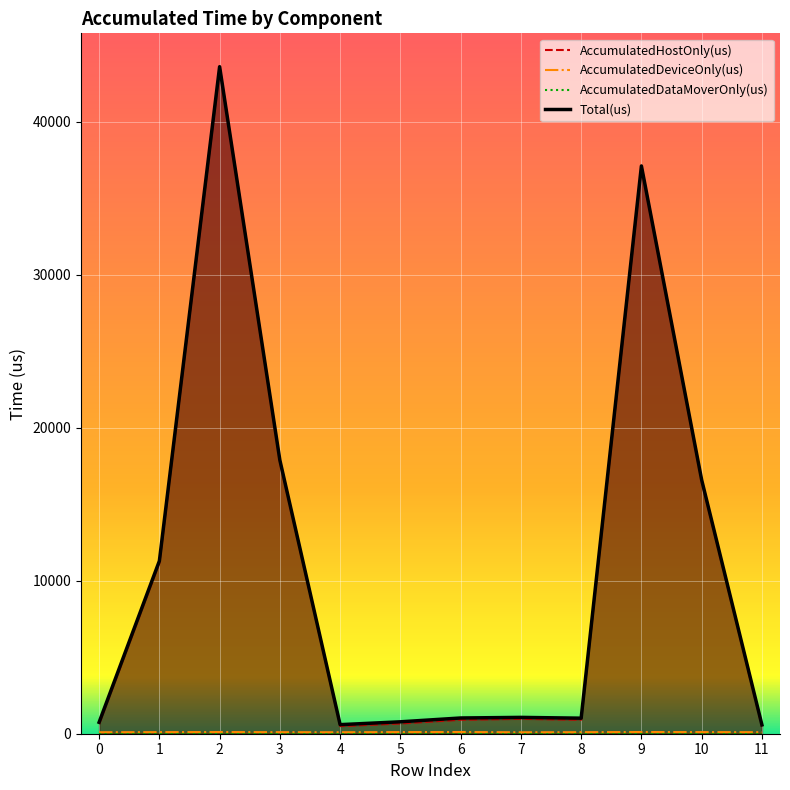

What value does the AccumulatedDeviceOnly(us) series have at 1?

103.1